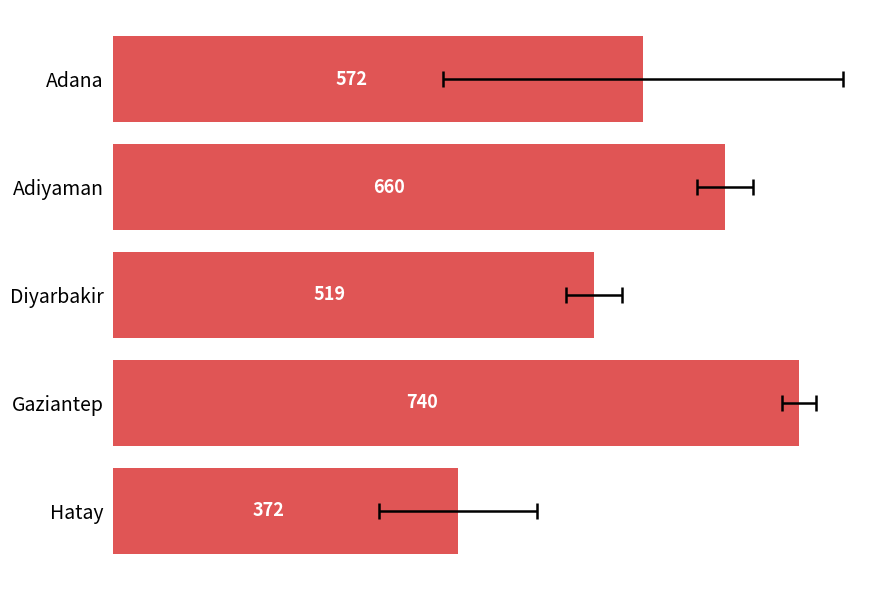

Reading left to right, list all the values displayed in this chart.

572	660	519	740	372